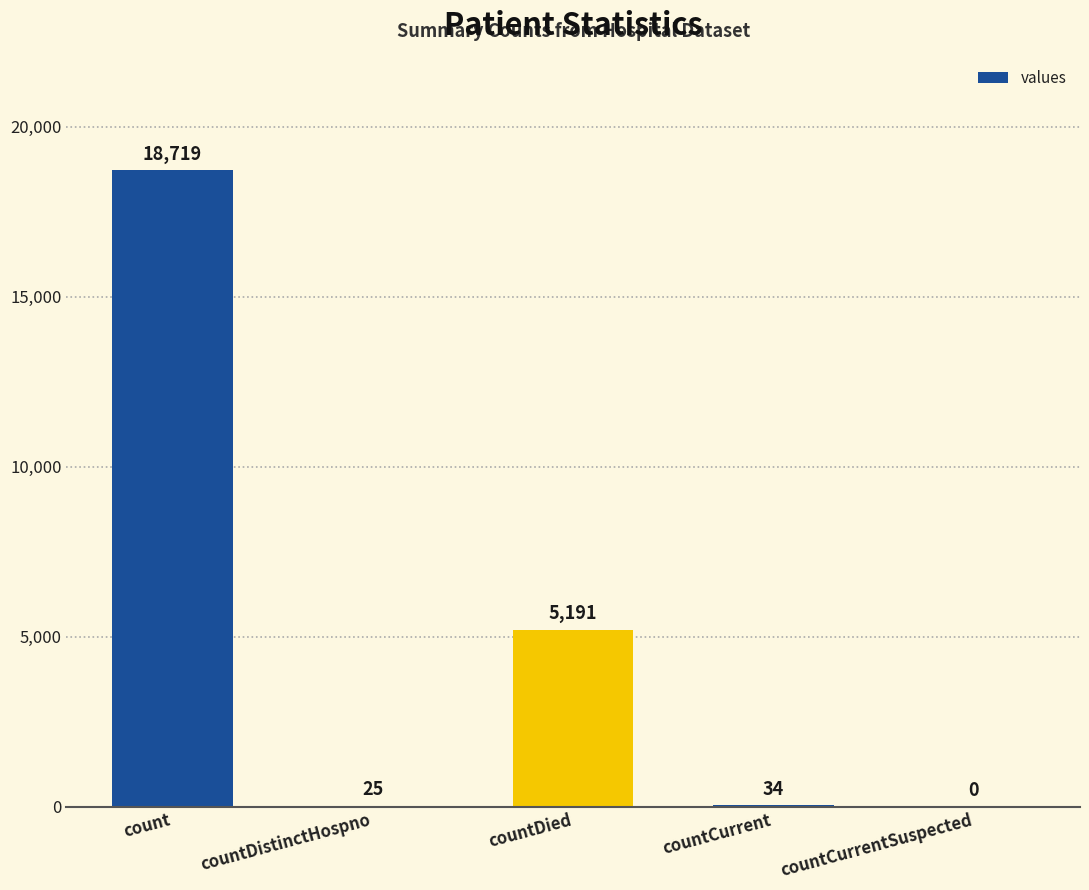

Is it true that the value at count is 18719?

True